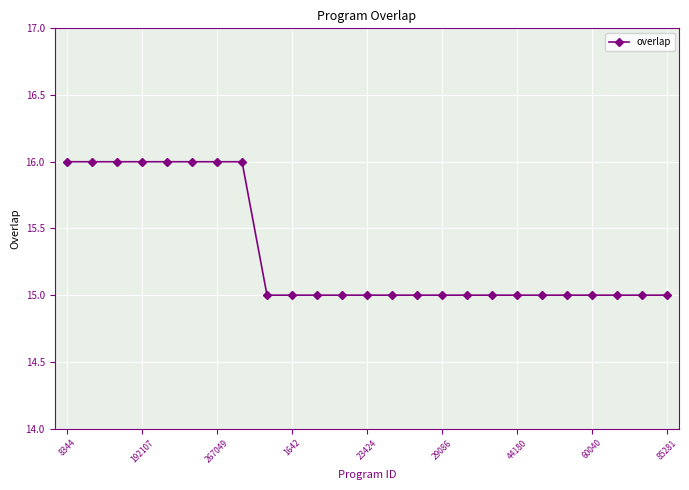

Reading right to left, transcribe all the data shown in this chart.

15	15	15	15	15	15	15	15	15	15	15	15	15	15	15	15	15	16	16	16	16	16	16	16	16